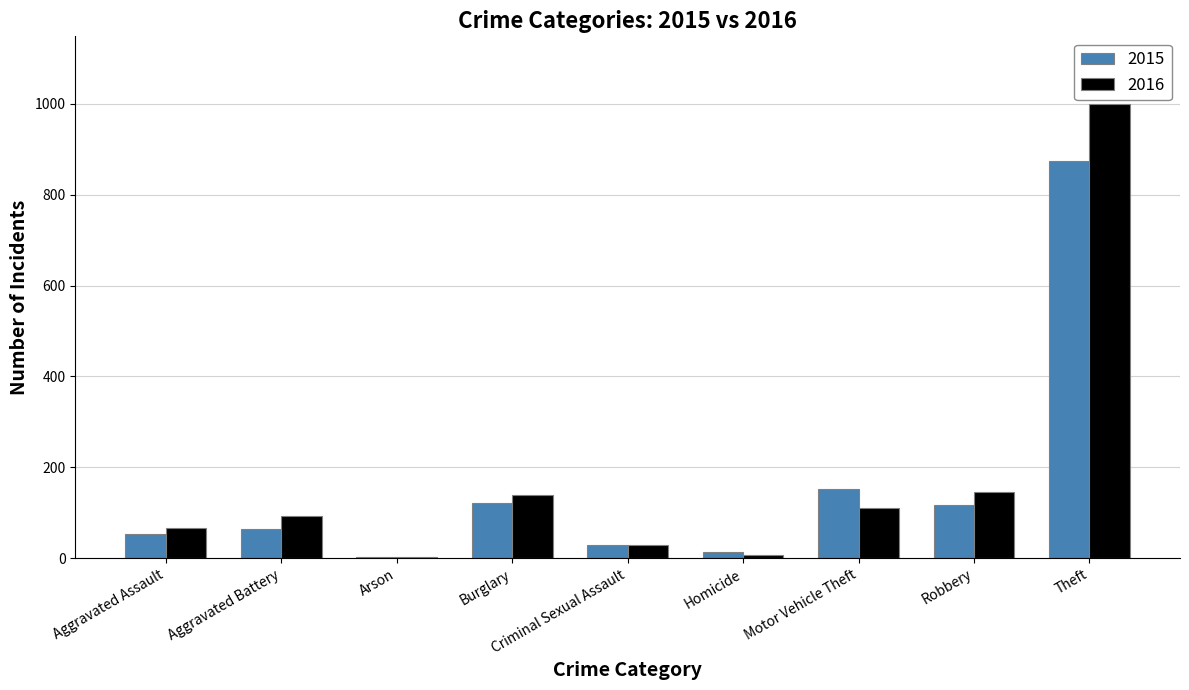

At which category does the chart reach its peak across all series?

Theft